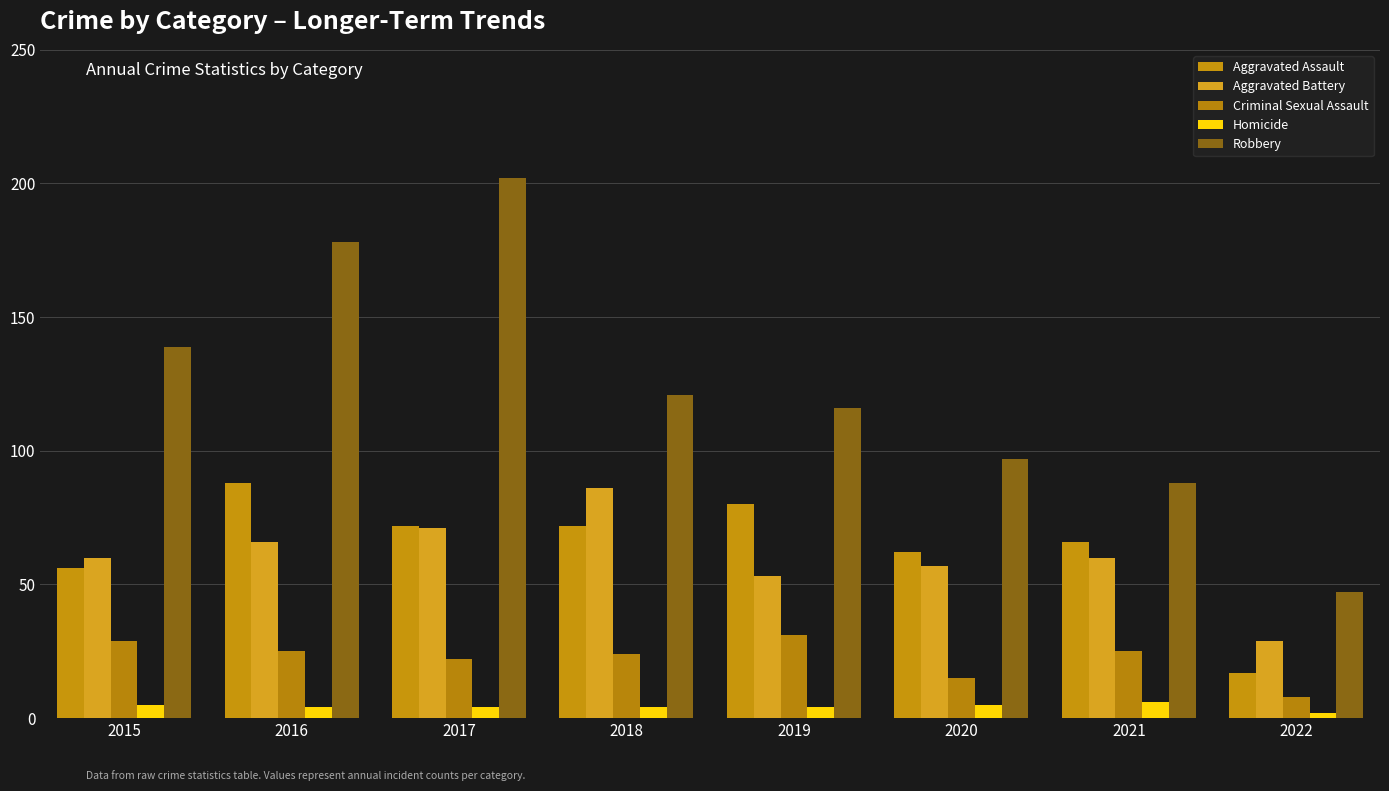

How many bars are there in each group?

5